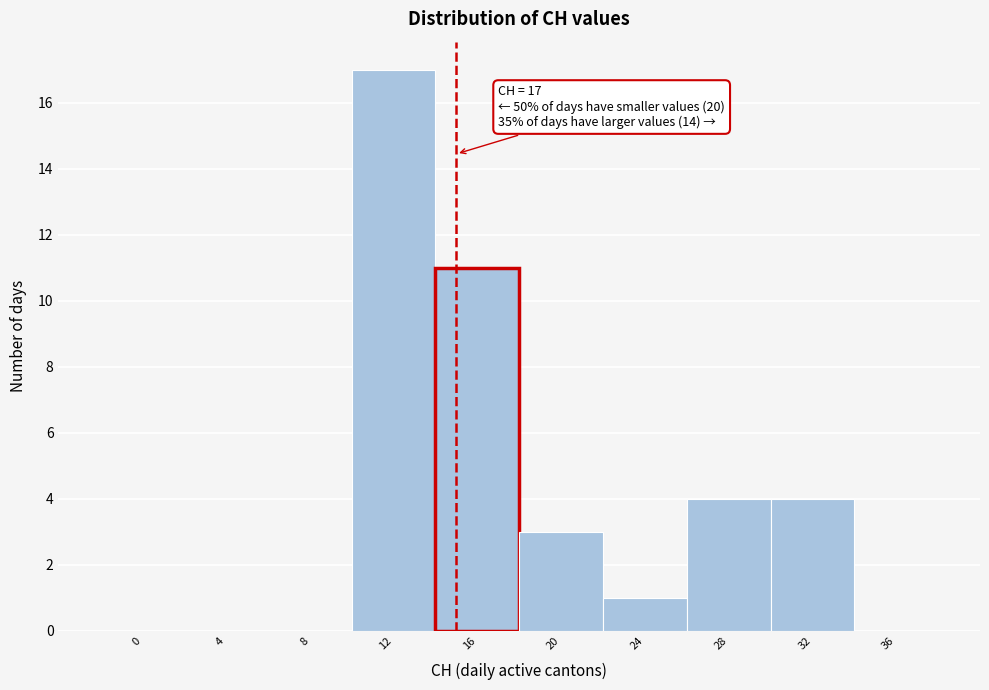

Reading left to right, list all the values displayed in this chart.

0=0	4=0	8=0	12=17	16=11	20=3	24=1	28=4	32=4	36=0